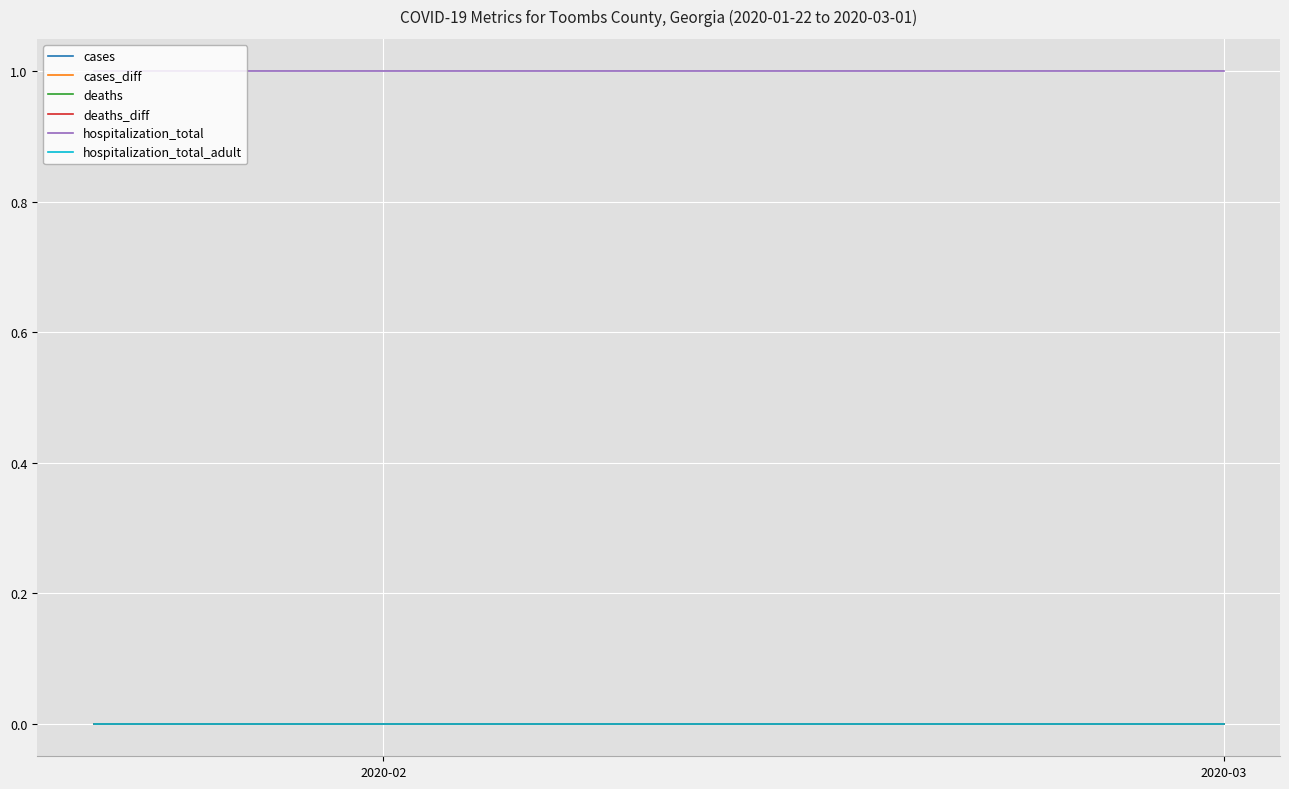

Does the chart have visible grid lines?

Yes